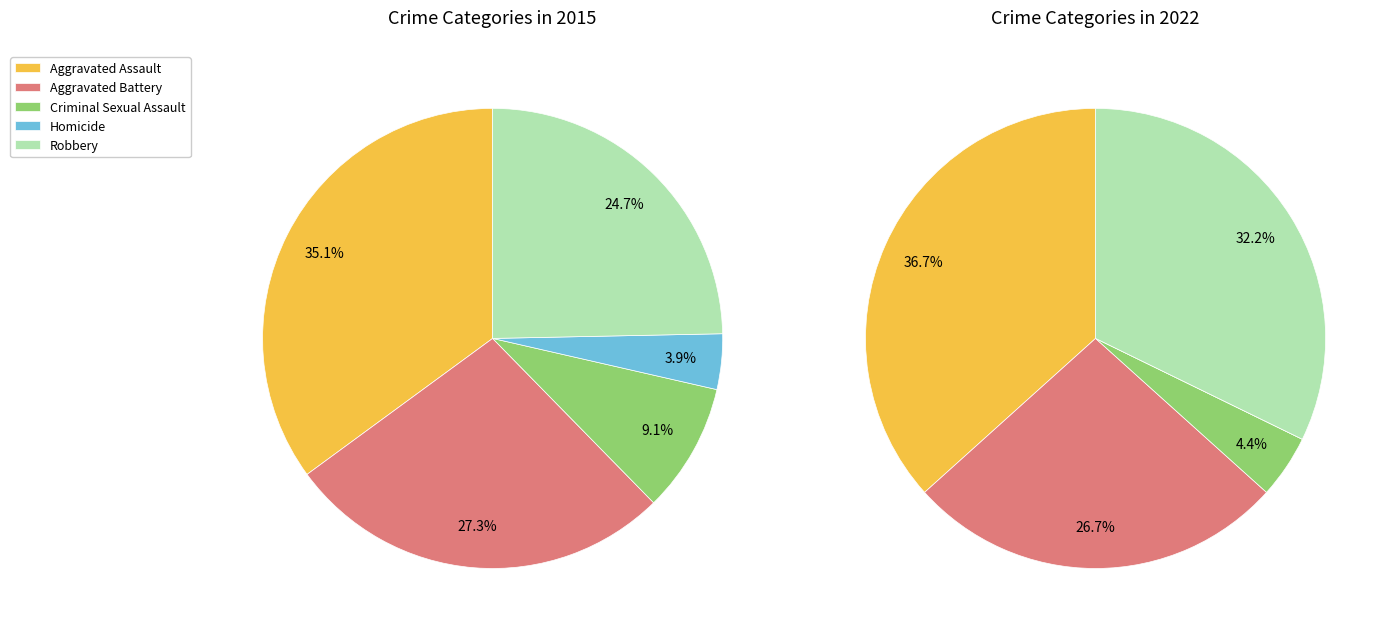

How many segments does this pie chart have?

5